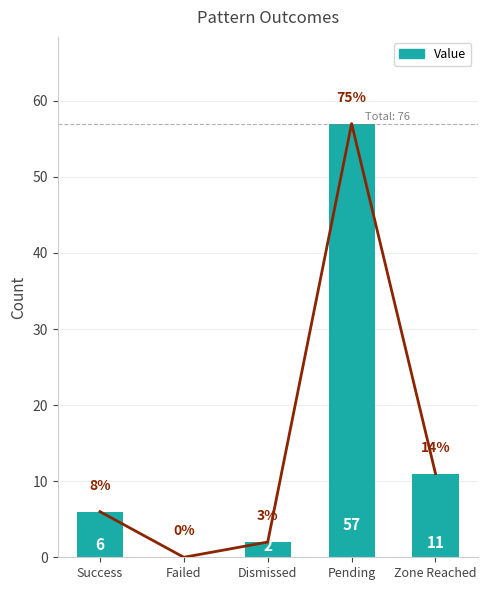

What is the greatest value displayed?

57